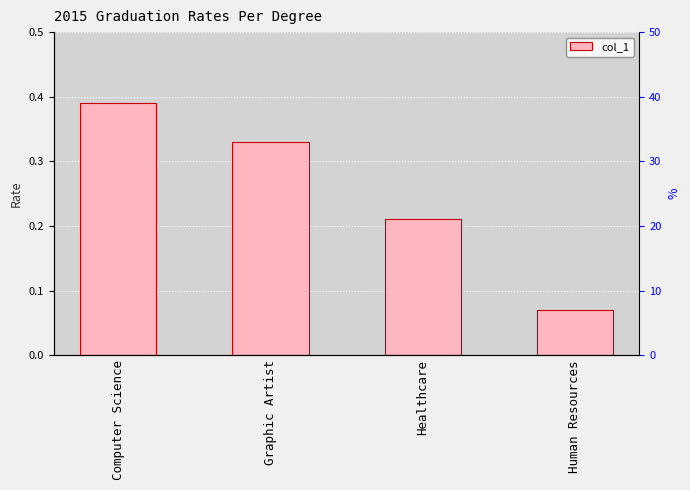

What is the change in value from Computer Science to Graphic Artist?

-0.1